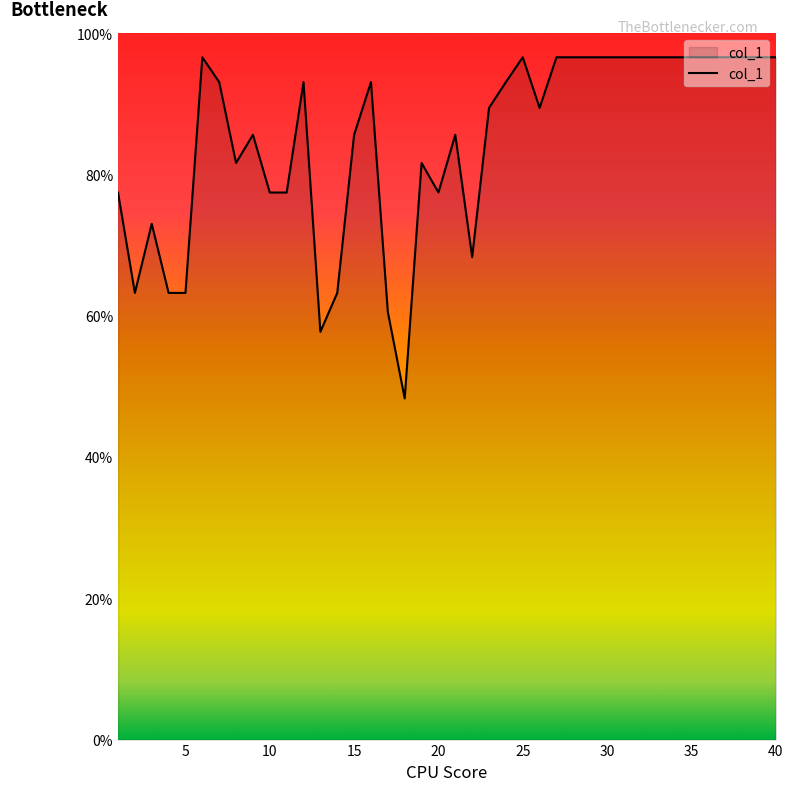

What is the difference between the maximum and minimum values?

48.3